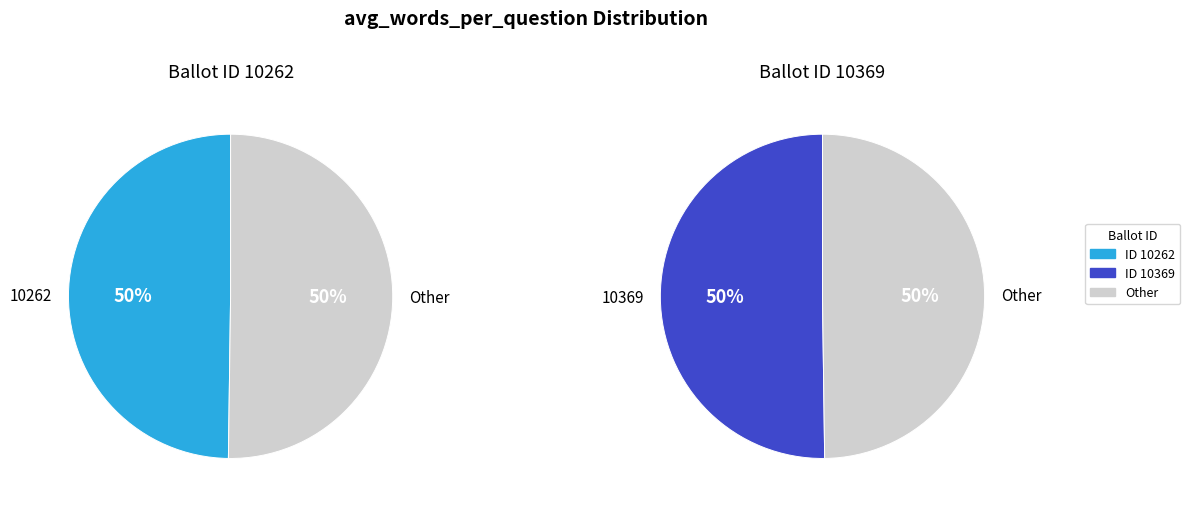

What is the ratio of the value at 10262 to the value at 10369?

1.0